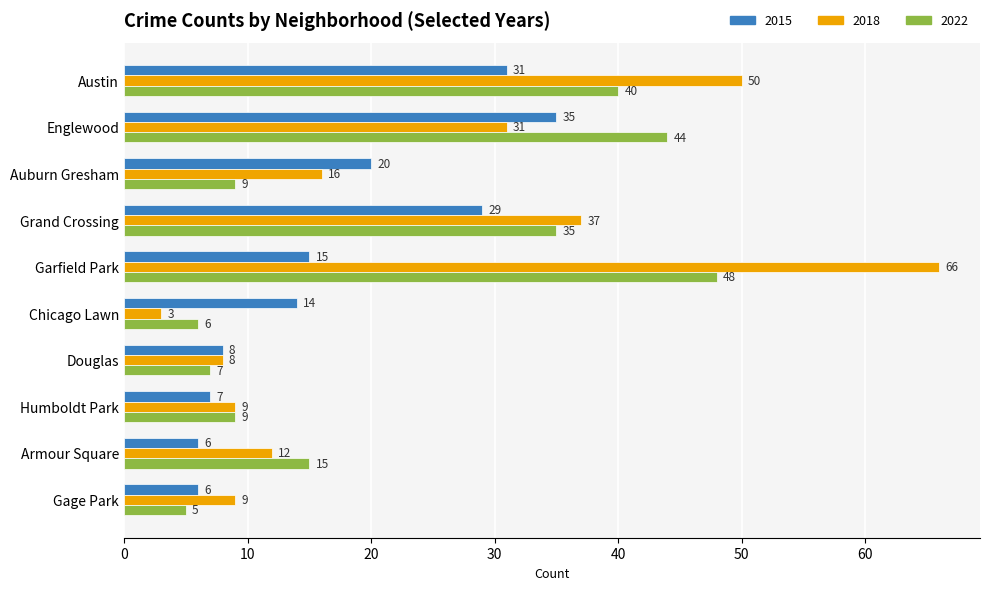

What is the difference between the maximum and minimum values in the 2015 series?

29